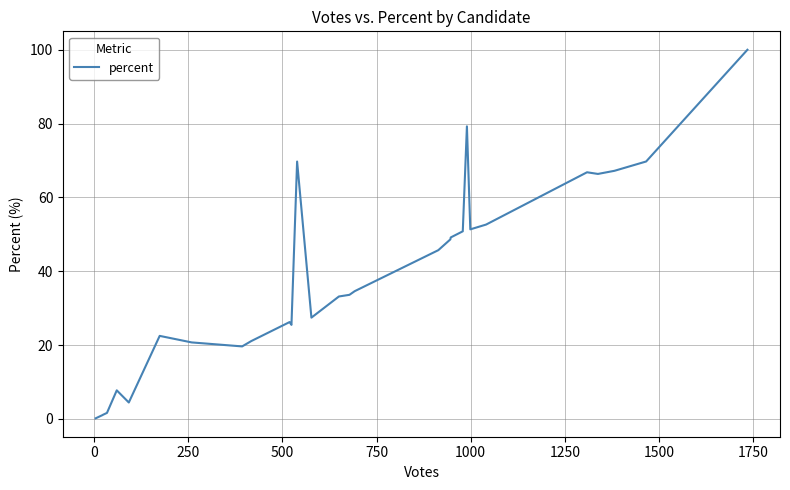

True or false: the data has more than 1 interior local peaks.

True